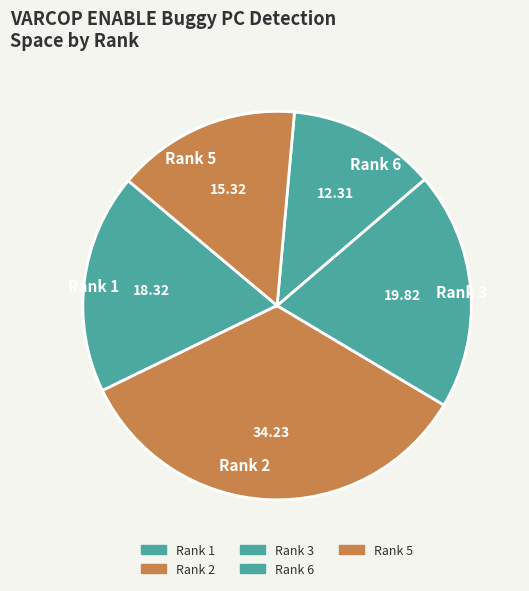

What is the largest slice in the pie chart?

Rank 2